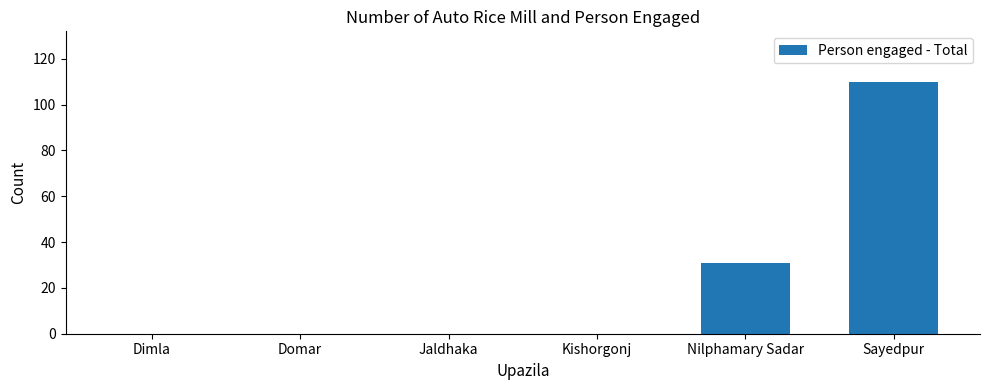

How many categories are shown in the chart?

6